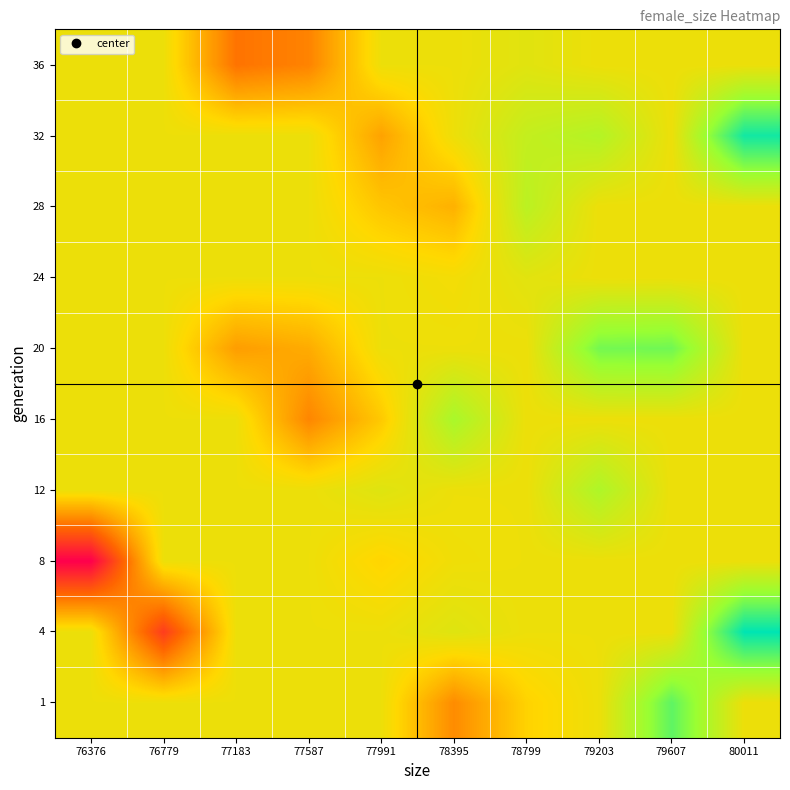

Reading left to right, transcribe all the data shown in this chart.

1: 76376=49926.0	76779=49926.0	77183=49926.0	77587=49926.0	77991=49926.0	78395=49478.0	78799=49806.0	79203=49926.0	79607=50567.0	80011=49926.0
4: 76376=49926.0	76779=49090.0	77183=49926.0	77587=49926.0	77991=49926.0	78395=50001.0	78799=49926.0	79203=49926.0	79607=49926.0	80011=50898.0
8: 76376=48769.0	76779=49926.0	77183=49926.0	77587=49926.0	77991=49815.0	78395=49911.0	78799=49926.0	79203=49926.0	79607=49926.0	80011=49926.0
12: 76376=49926.0	76779=49926.0	77183=49926.0	77587=49926.0	77991=50001.3	78395=49926.0	78799=49926.0	79203=50253.0	79607=49926.0	80011=49926.0
16: 76376=49926.0	76779=49926.0	77183=49926.0	77587=49452.0	77991=49763.0	78395=50280.0	78799=49926.0	79203=49926.0	79607=49926.0	80011=49926.0
20: 76376=49926.0	76779=49926.0	77183=49561.0	77587=49626.0	77991=49926.0	78395=49926.0	78799=49926.0	79203=50490.0	79607=50506.0	80011=49926.0
24: 76376=49926.0	76779=49926.0	77183=49926.0	77587=49926.0	77991=49926.0	78395=49892.0	78799=49985.0	79203=49926.0	79607=49926.0	80011=49926.0
28: 76376=49926.0	76779=49926.0	77183=49926.0	77587=49926.0	77991=49747.5	78395=49652.0	78799=50189.0	79203=49926.0	79607=49926.0	80011=49926.0
32: 76376=49926.0	76779=49926.0	77183=49926.0	77587=49926.0	77991=49584.0	78395=49926.0	78799=50143.0	79203=50226.0	79607=49926.0	80011=50833.0
36: 76376=49926.0	76779=49926.0	77183=49367.0	77587=49439.0	77991=49926.0	78395=49926.0	78799=49990.0	79203=49926.0	79607=49926.0	80011=49926.0